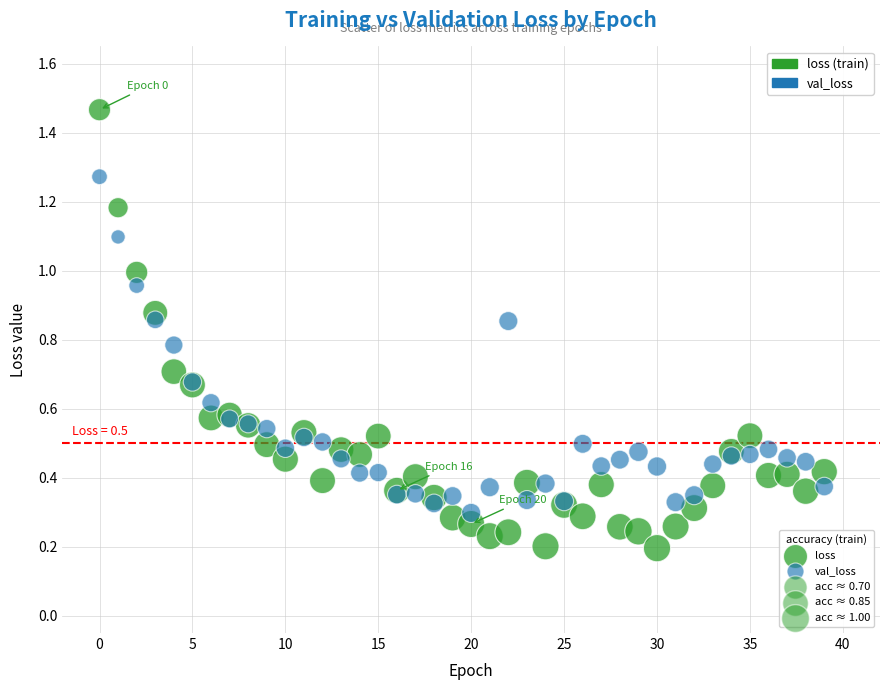

Which series reaches the maximum Y coordinate?

loss